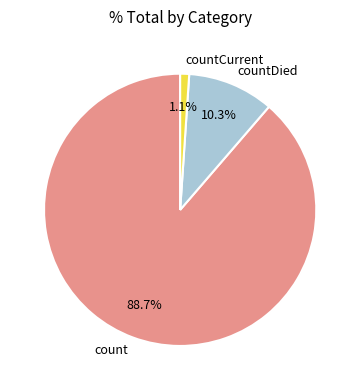

Is it true that countDied is 10% of the pie?

True